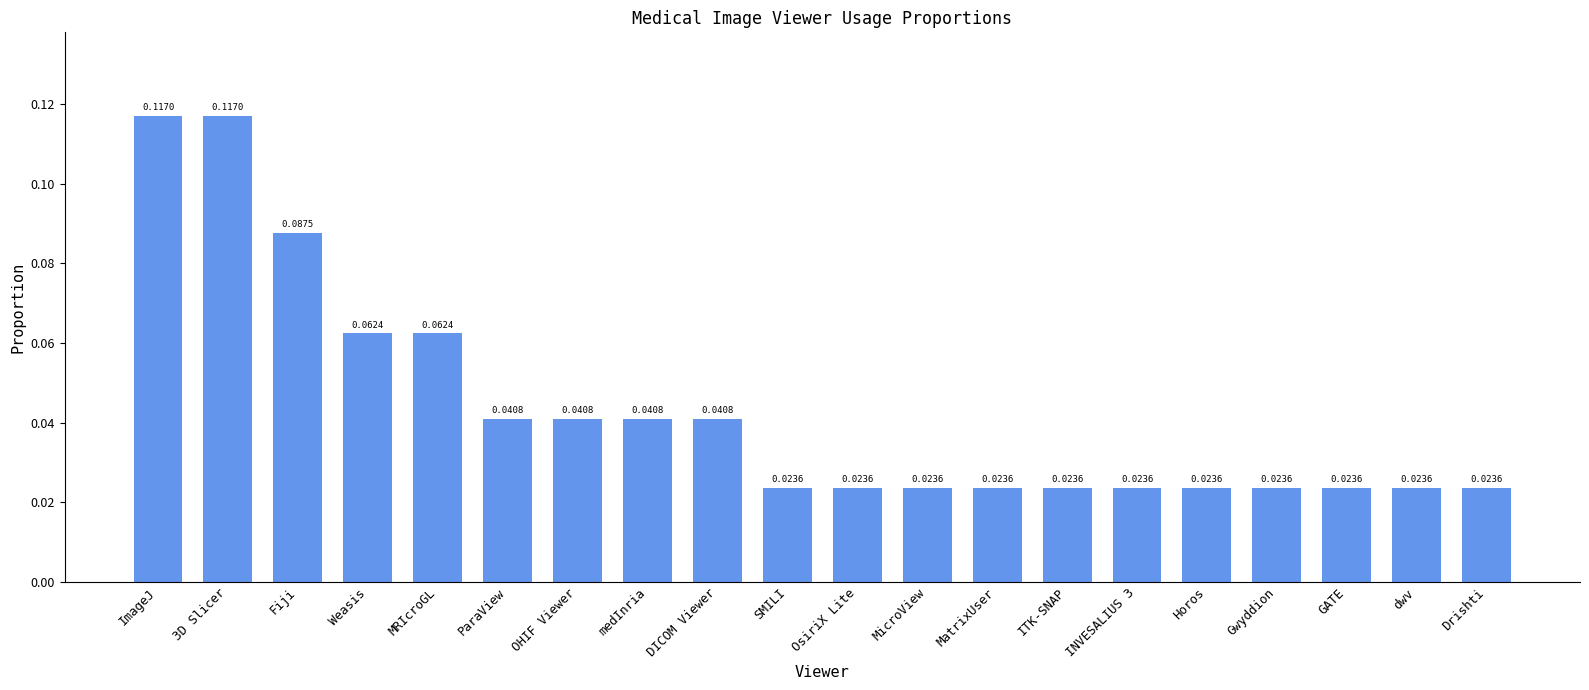

What is the label of the 12th bar from the right?

DICOM Viewer